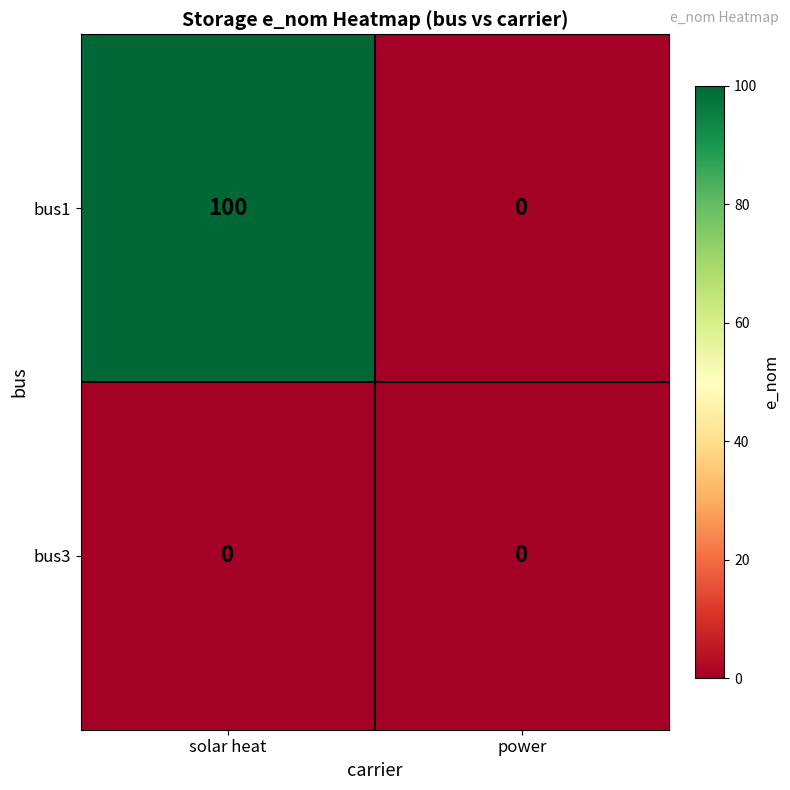

What is the sum of the bus1 values at solar heat and power?

100